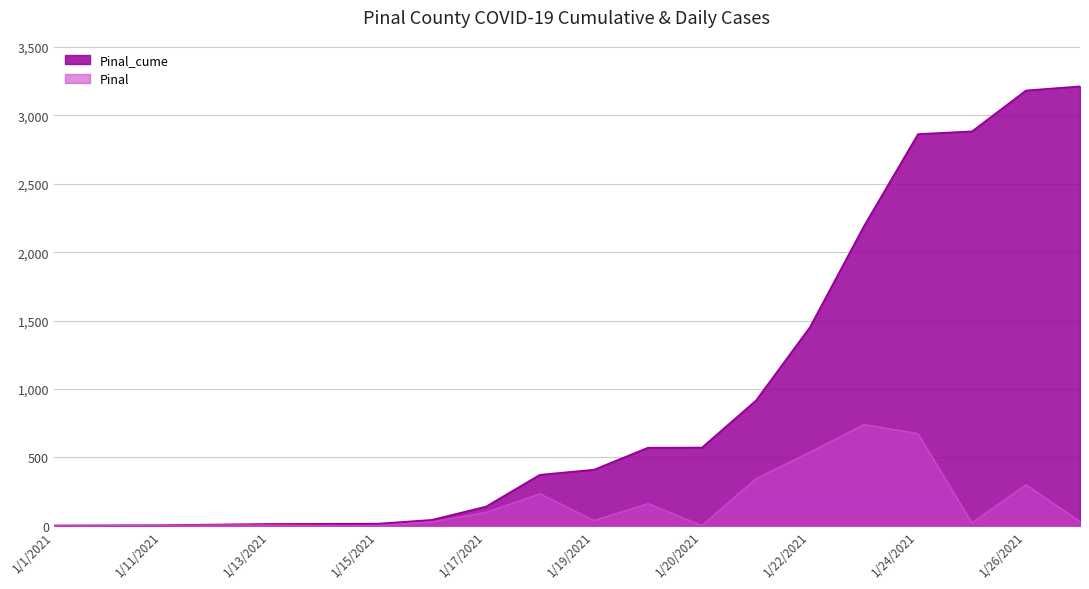

Between 1/15/2021 and 1/25/2021, which series saw the biggest shift?

Pinal_cume